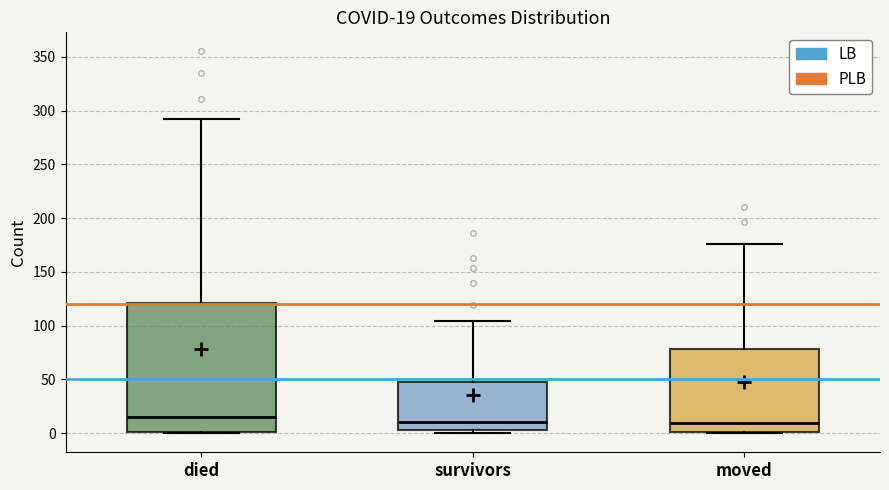

Comparing the boxes themselves (not the whiskers), which one is the tallest?

died